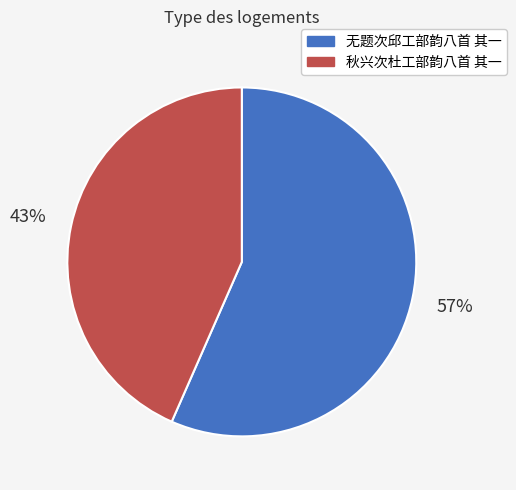

The 无题次邱工部韵八首 其一 slice represents 47% of the pie. True or false?

False